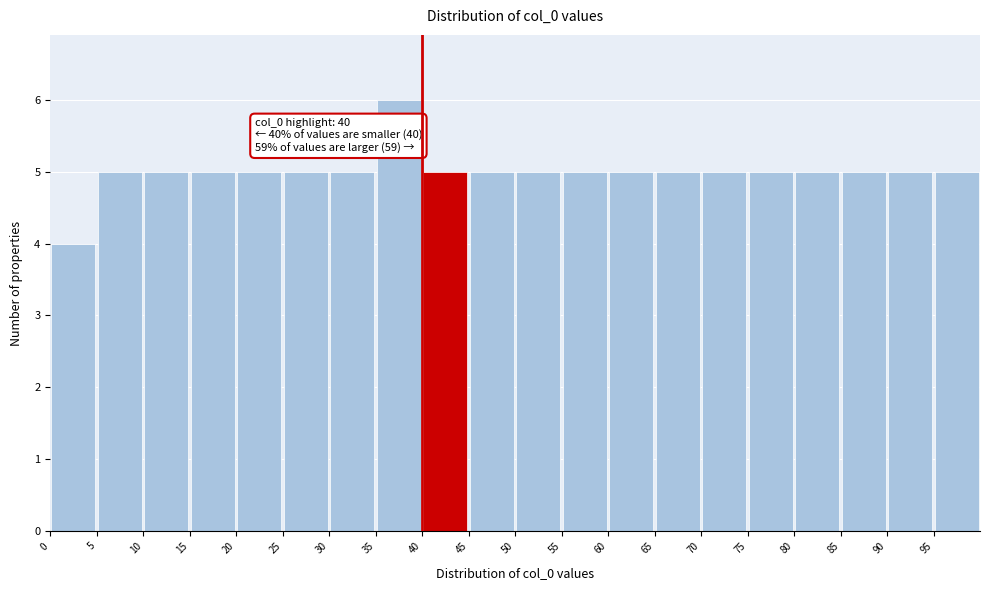

Which range on the x-axis has the tallest bar?

35 to 40